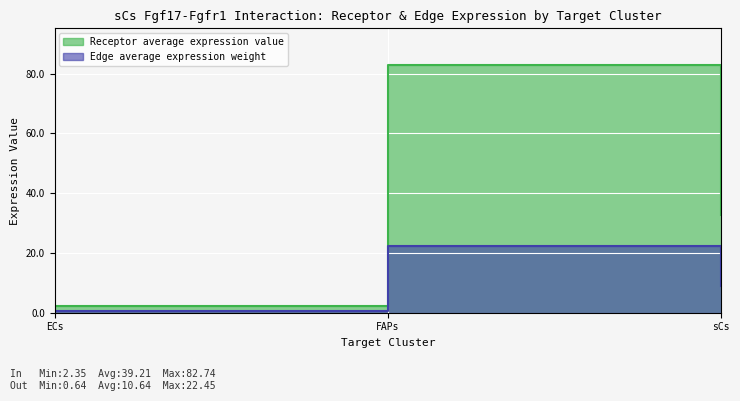

At which label is Edge average expression weight closest to 11?

sCs